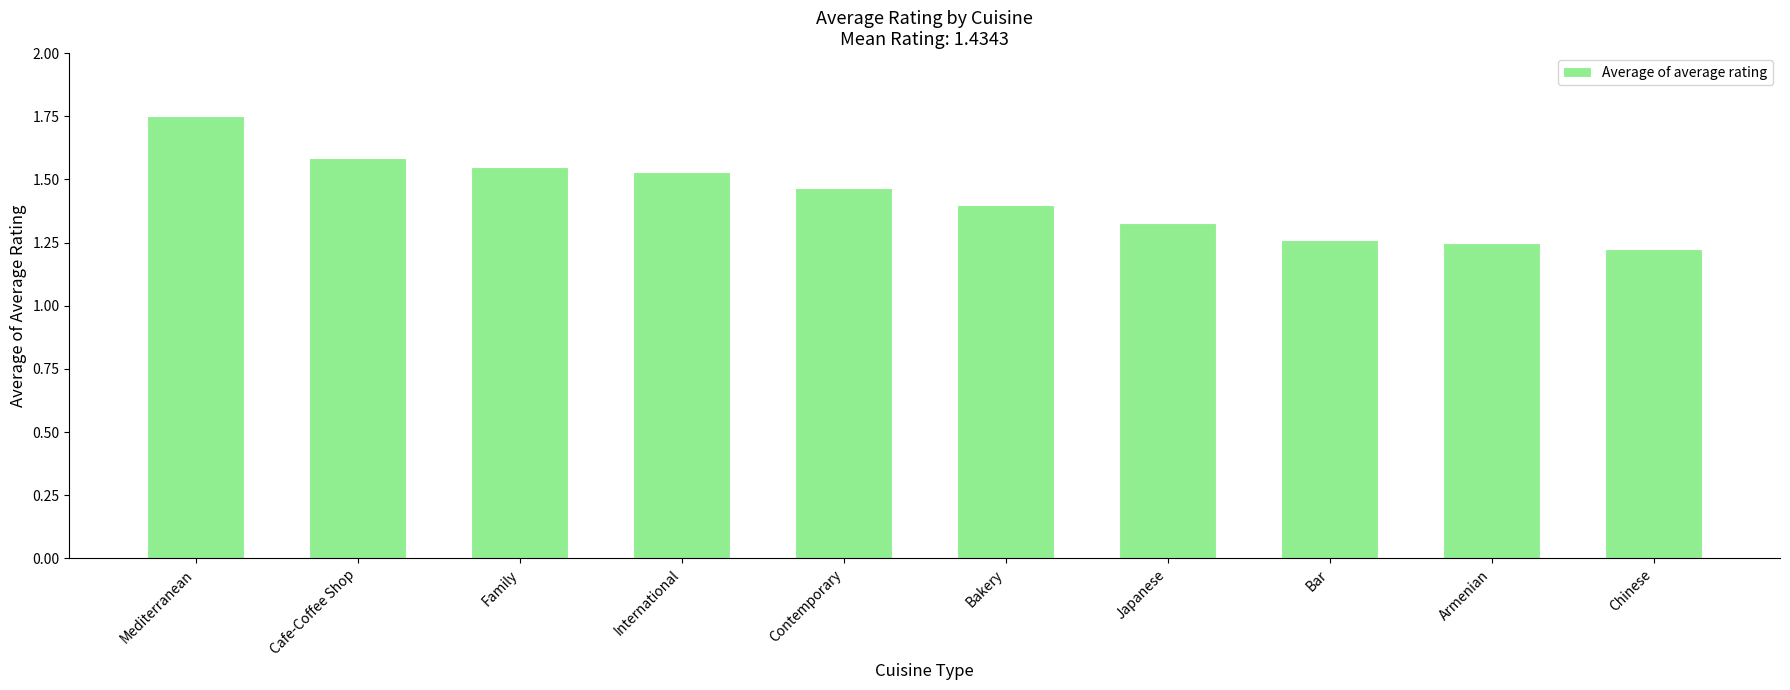

How many distinct data groups are displayed?

1